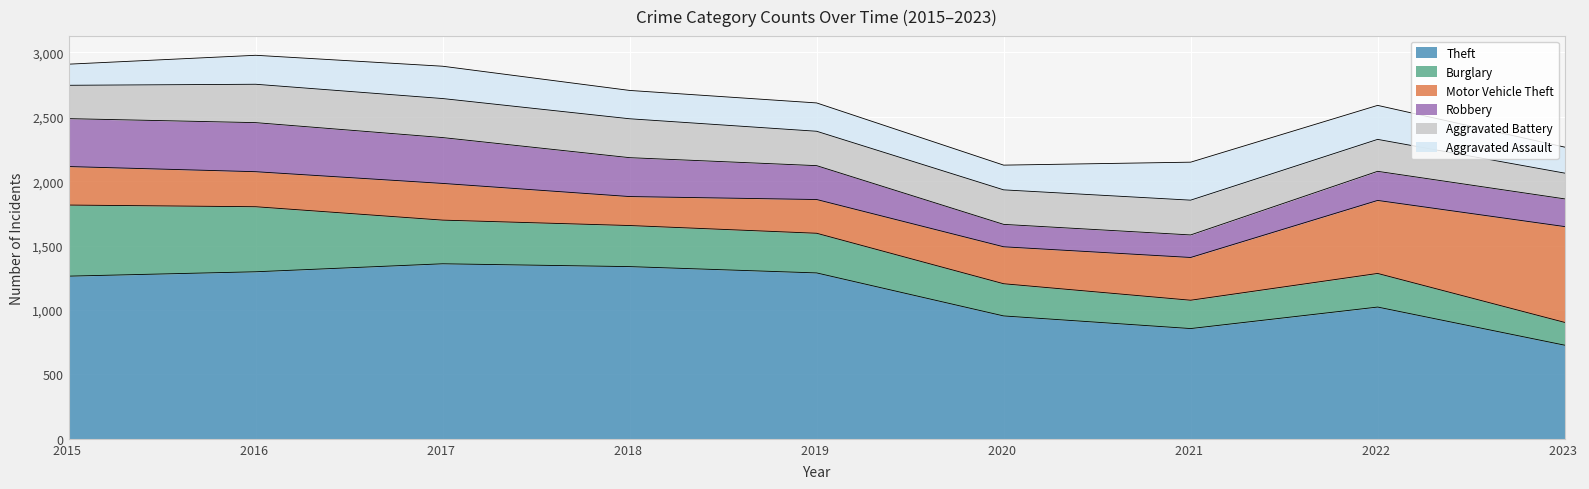

Which series ends up on top after the final intersection of Theft and Motor Vehicle Theft?

Motor Vehicle Theft